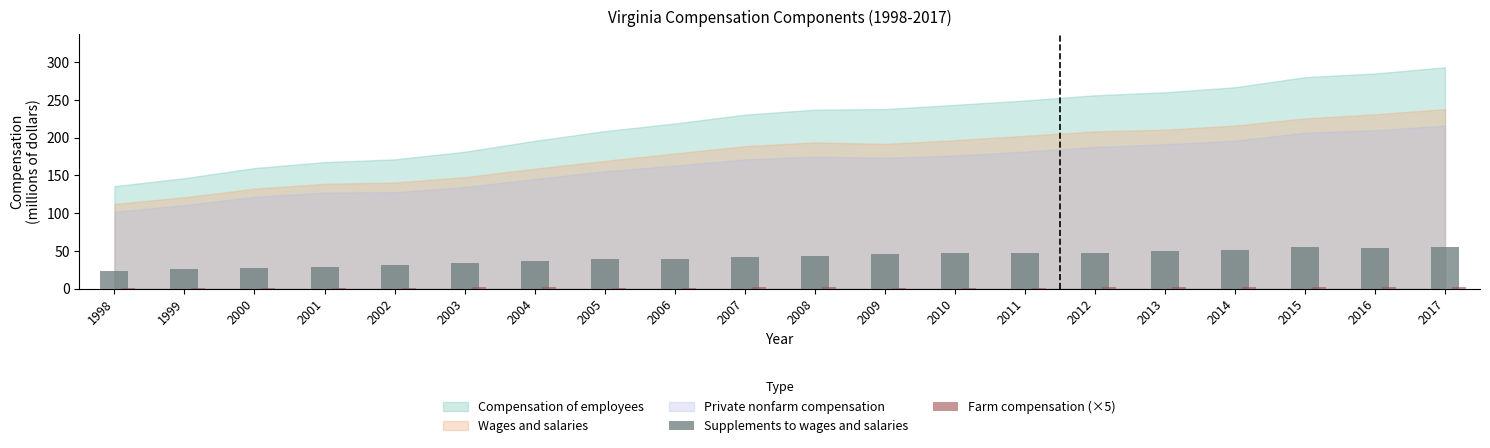

What is the sum of all Supplements to wages and salaries values?

823.2